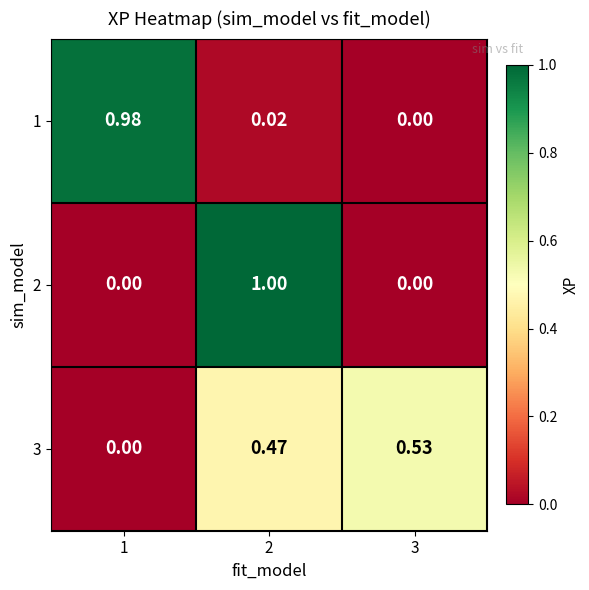

Which label corresponds to the smallest value in the chart?

3